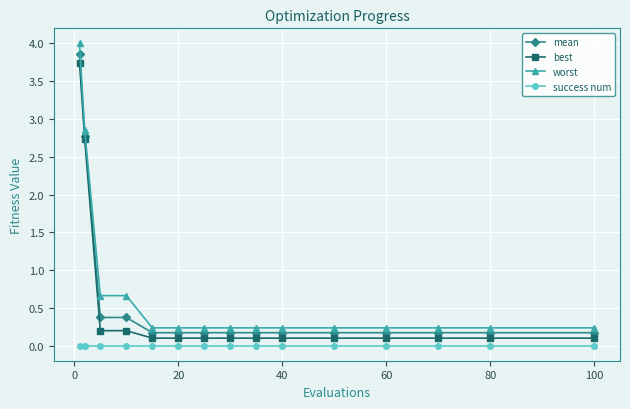

What is the value of the mean point at the 11th from the left?

0.2